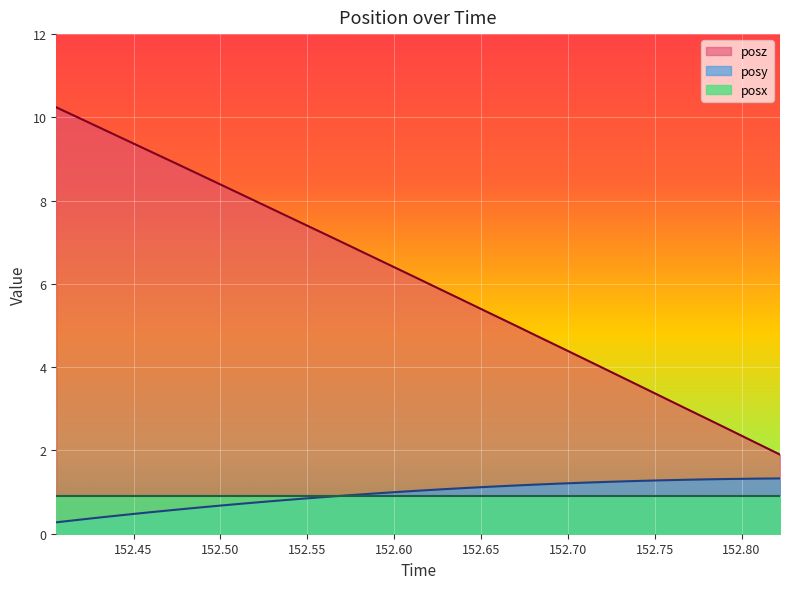

True or false: posz and posy intersect in this chart.

False